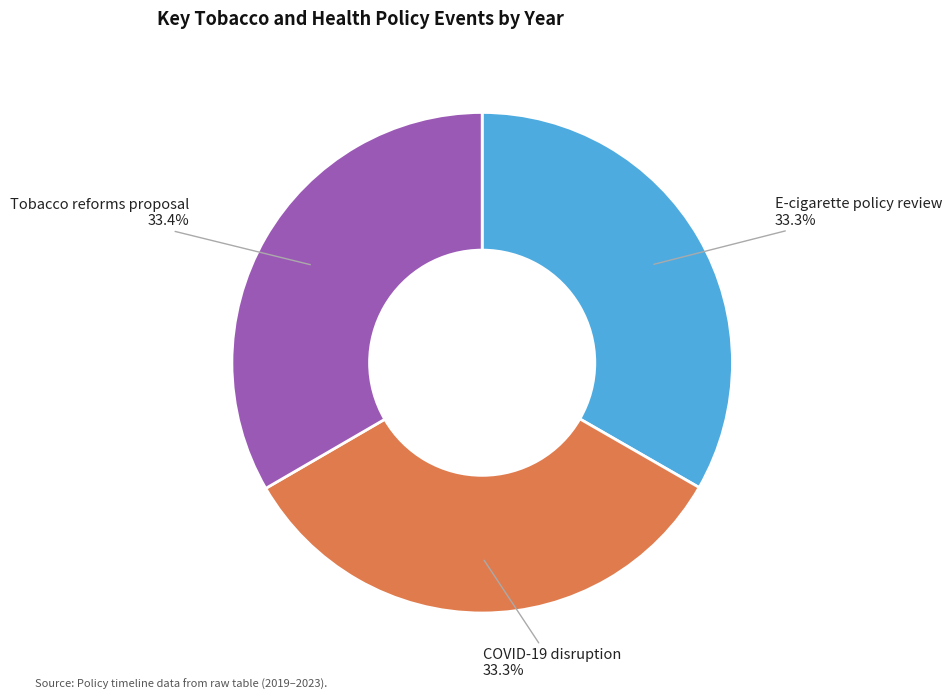

Is there any slice that represents more than half of the pie?

No